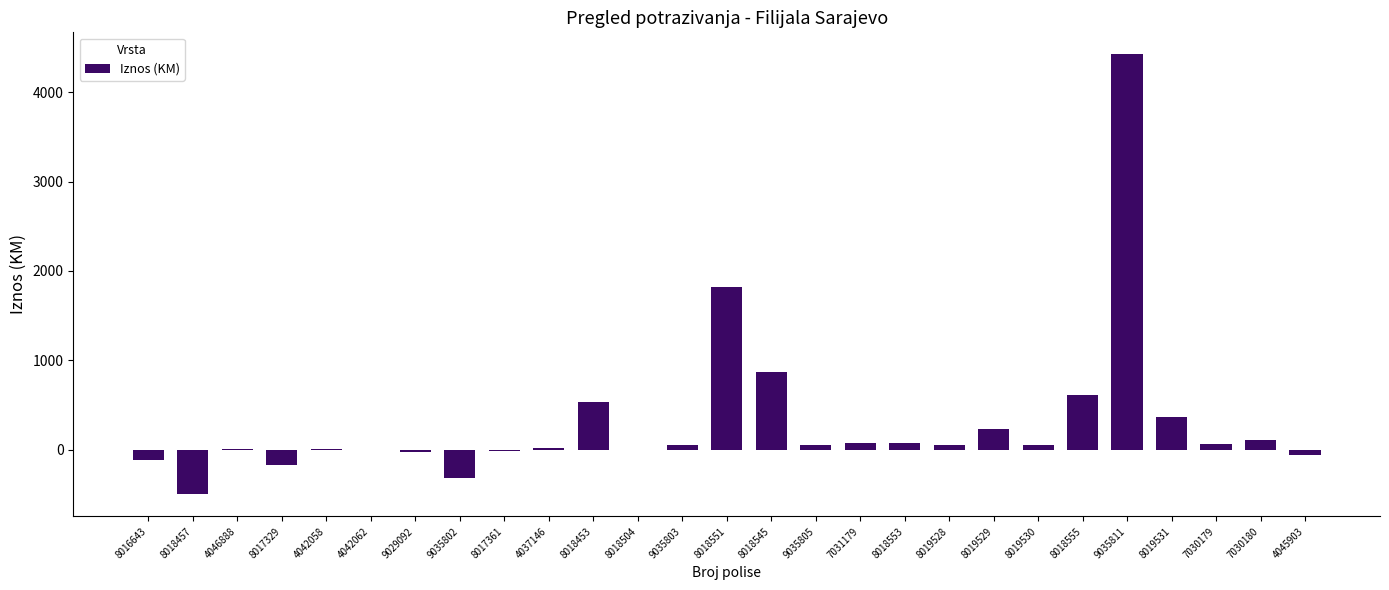

The chart shows a value of -320.8 at 9035802. True or false?

True